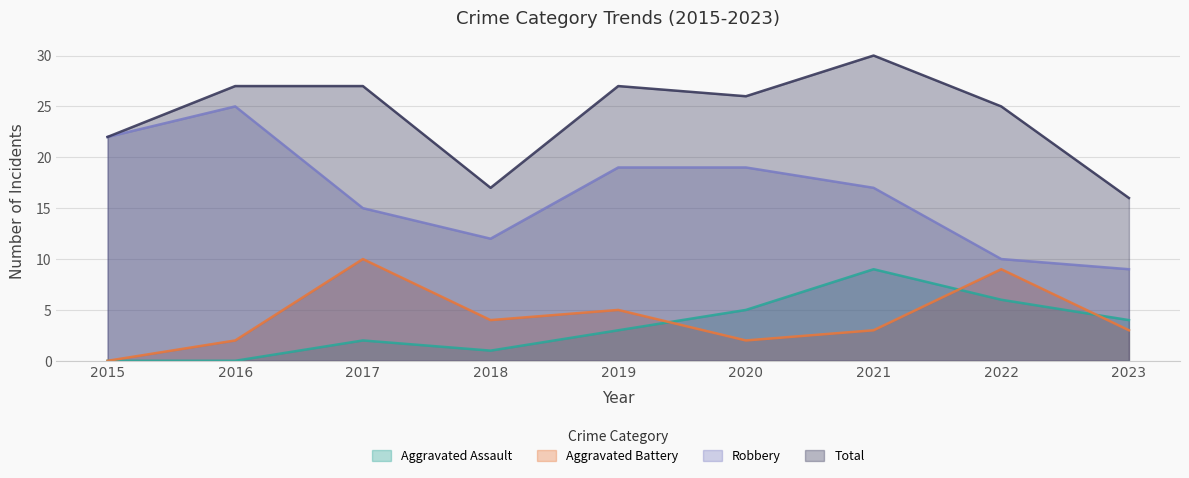

How many interior local valleys does the Aggravated Battery series have?

2